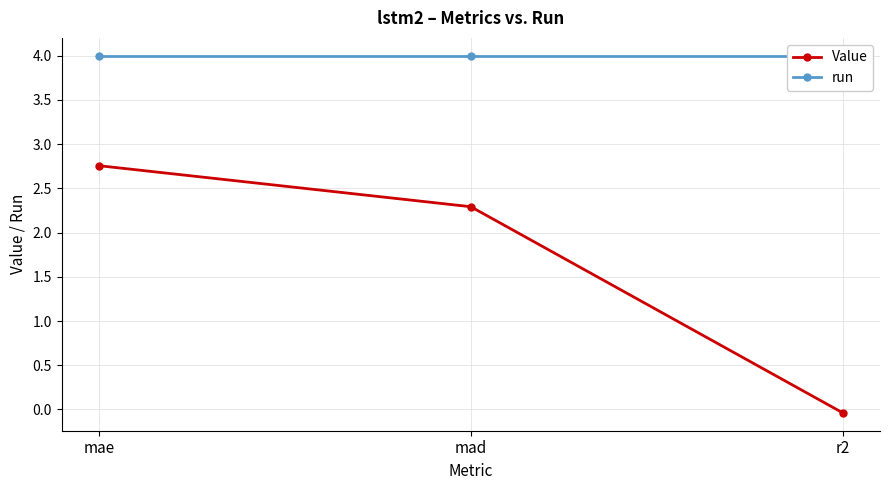

Which series has the widest spread of values?

Value